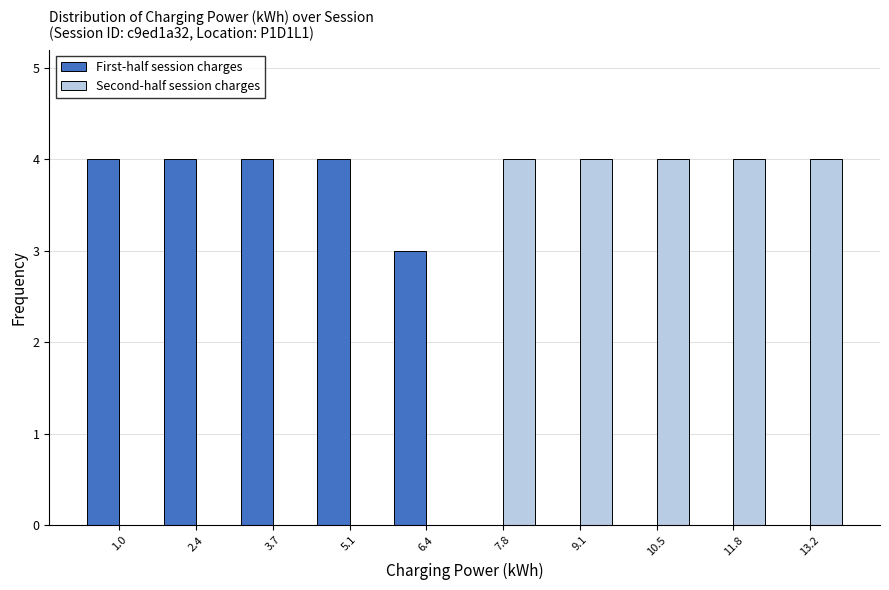

What is the height of the Second-half session charges bar covering 8.4 to 9.8 on the x-axis? Neither the bar edges nor the heights are printed on the chart, so give them approximately, as read against the axes.

4